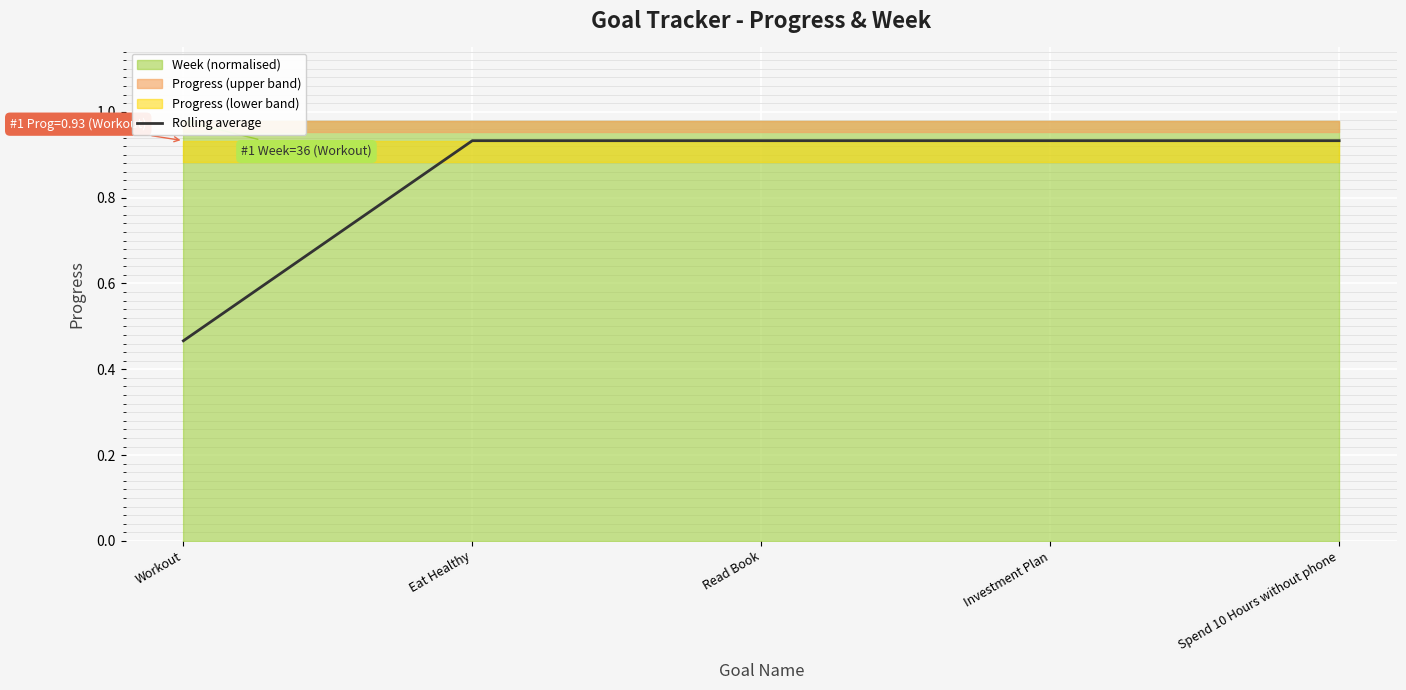

What is the sum of the values at Workout and Eat Healthy?

1.4